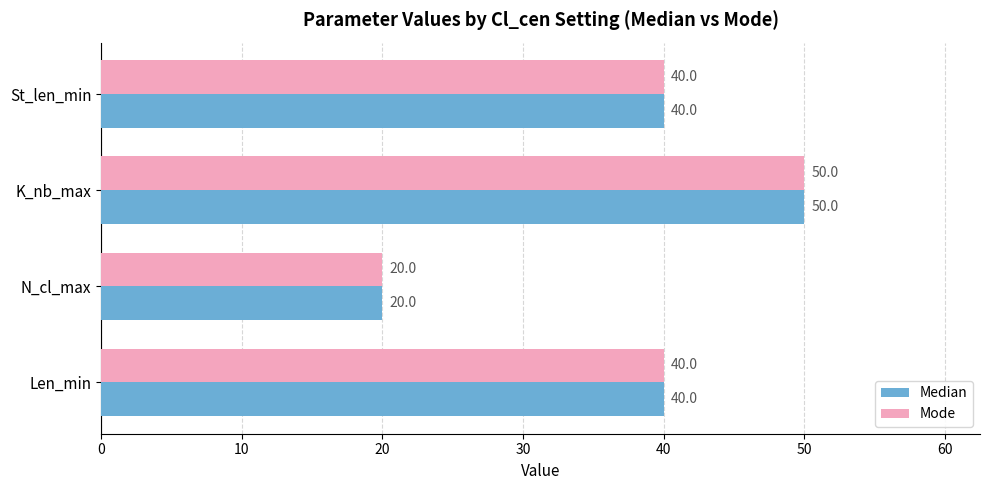

The value of Median at N_cl_max is 20. True or false?

True